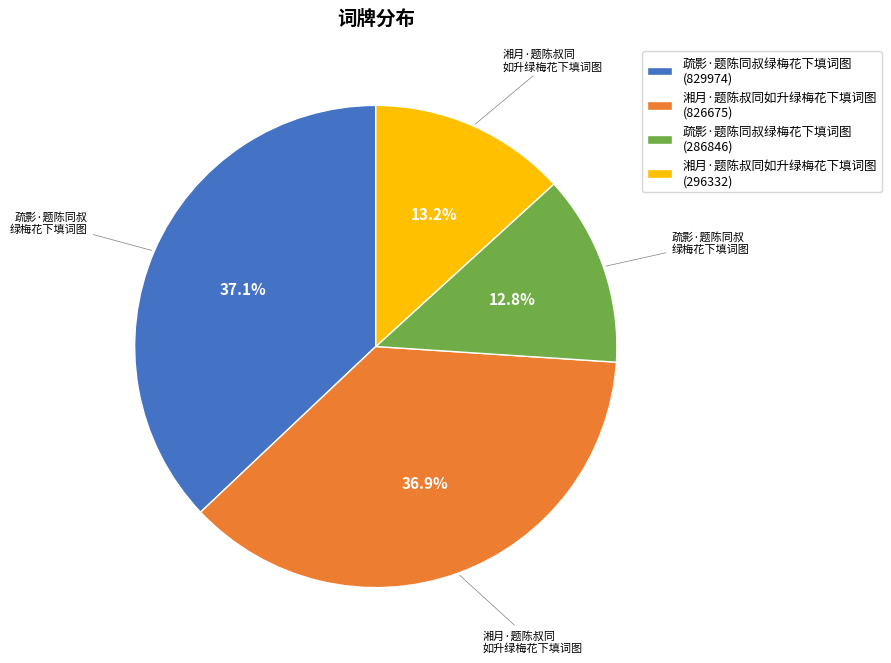

Count the number of slices in the pie.

4